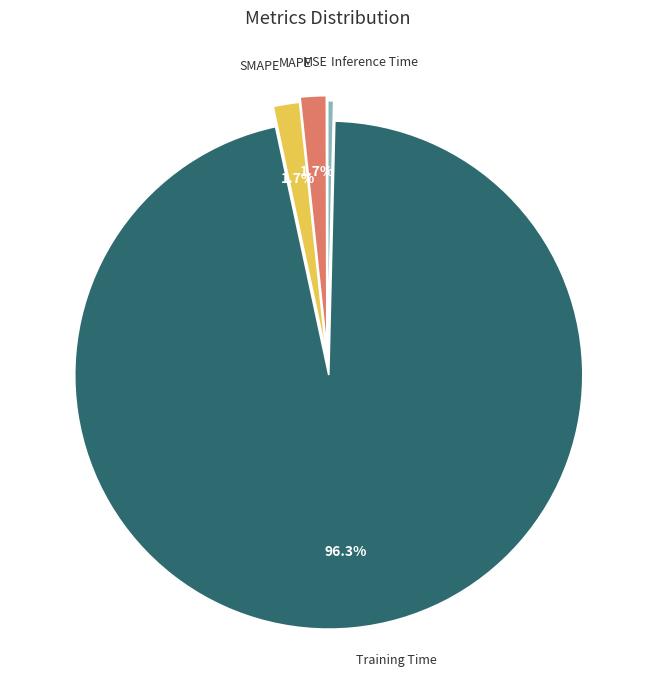

To the nearest percent, what is the difference between the largest and smallest slice percentages?

96%